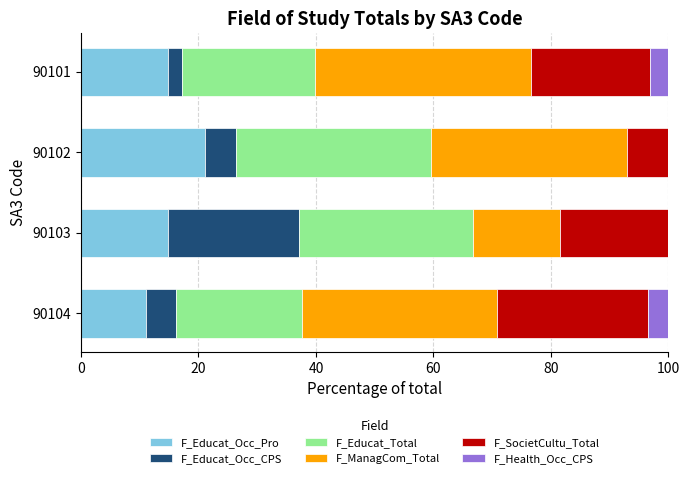

The value of F_Educat_Occ_Pro at 90102 is 6.2. True or false?

False